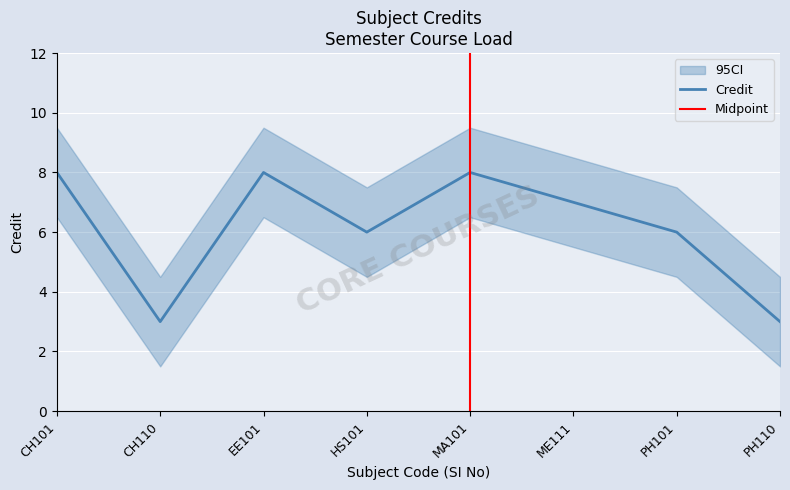

True or false: Credit has a value of 11 at CH101.

False